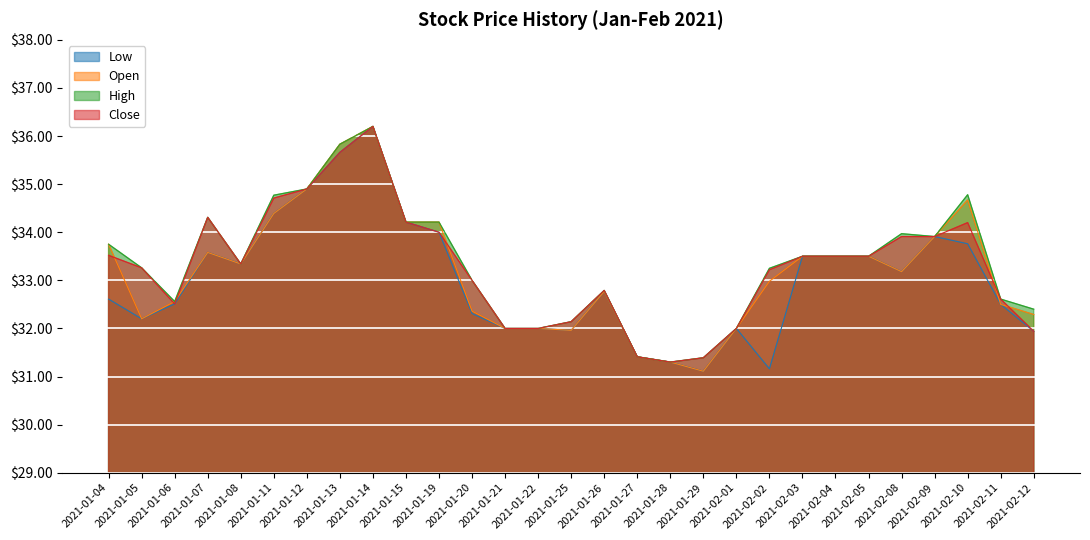

What is the difference between the Close values at 2021-01-06 and 2021-01-25?

0.4